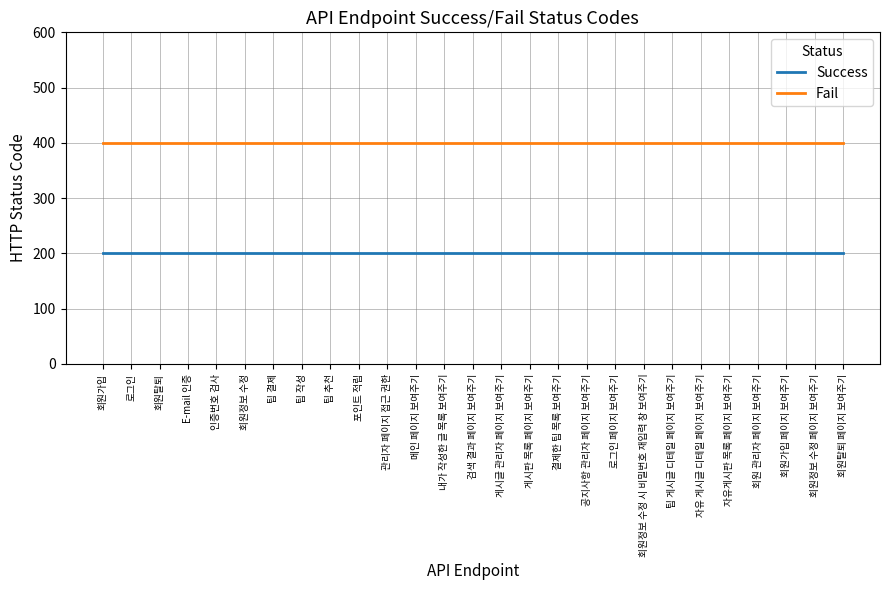

What is the maximum value for Success?

200